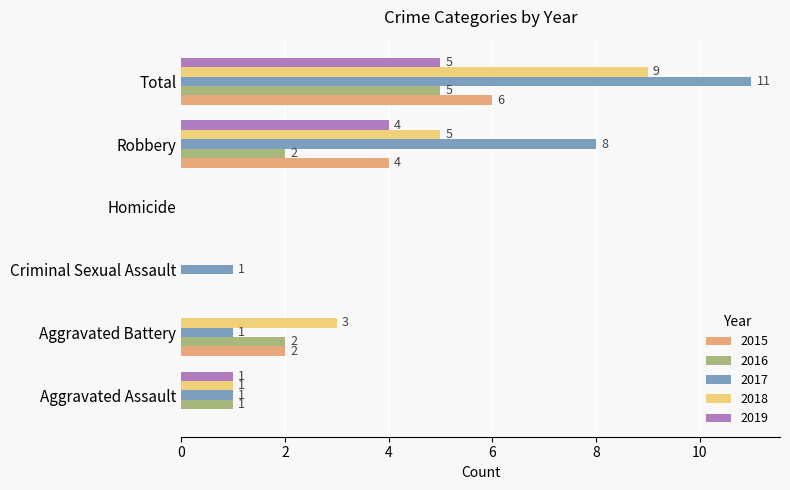

Which series changed the most between Aggravated Assault and Robbery?

2017